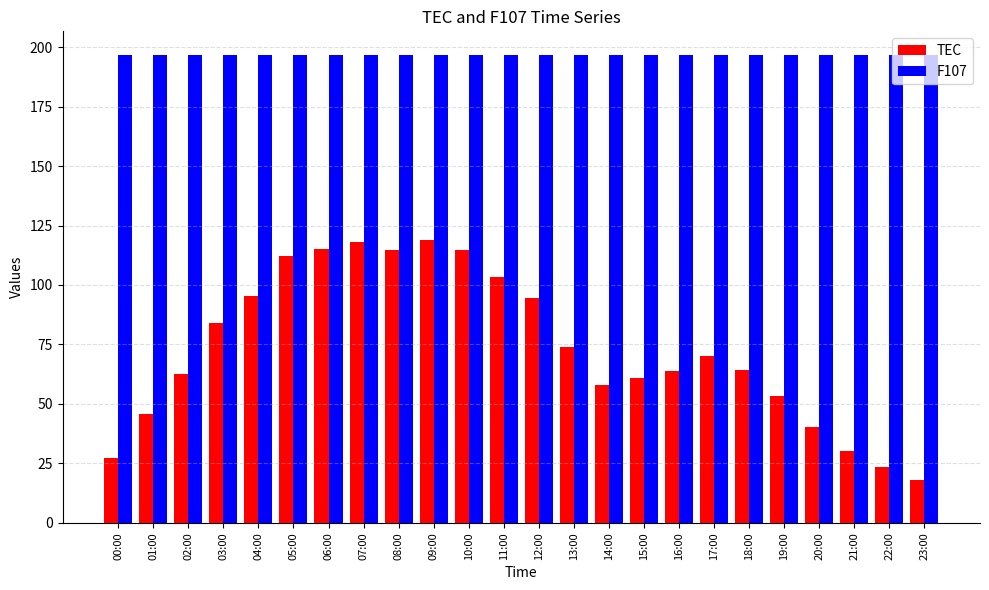

What are all the series names shown in the legend?

TEC, F107